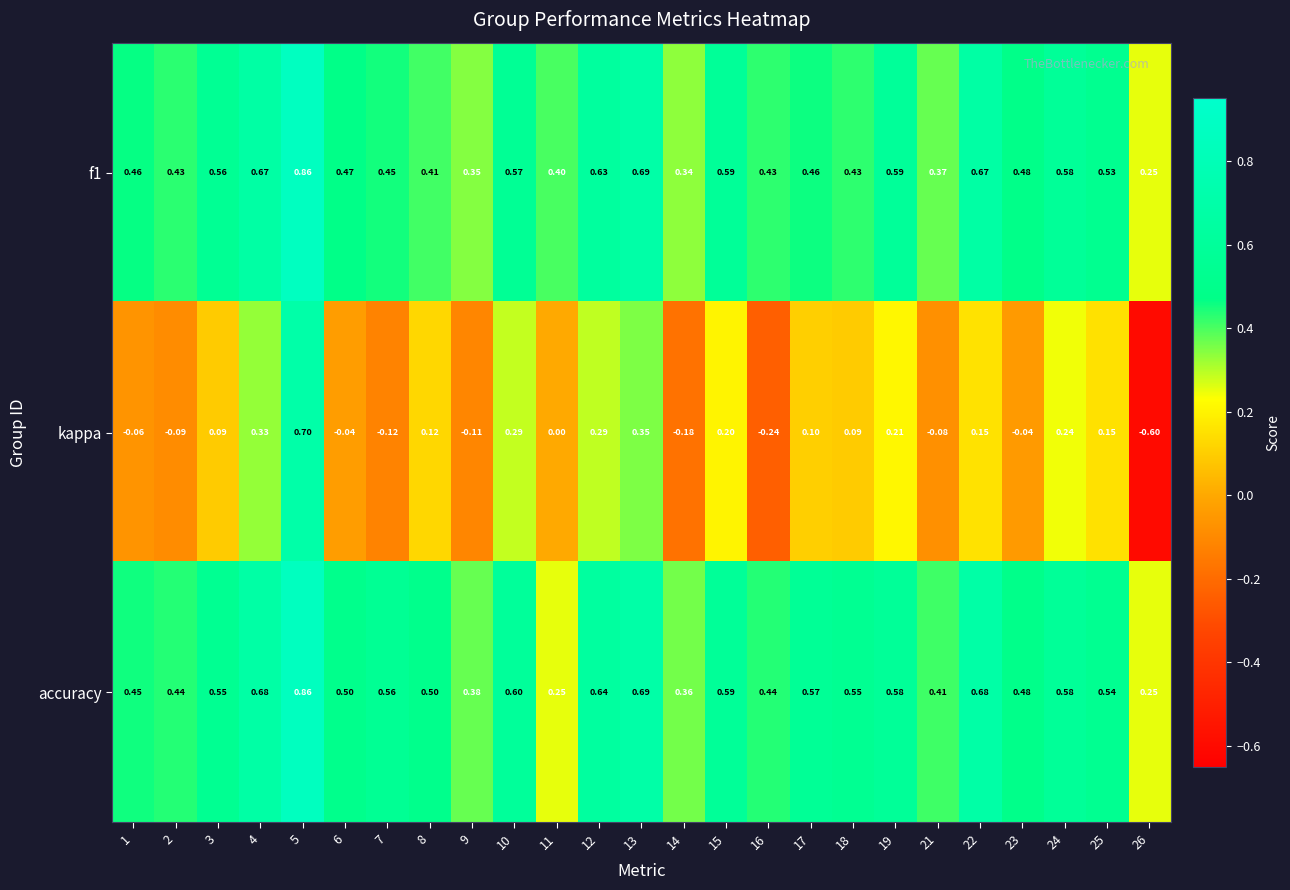

Is the value of accuracy at 8 greater than the value of f1 at 11?

Yes